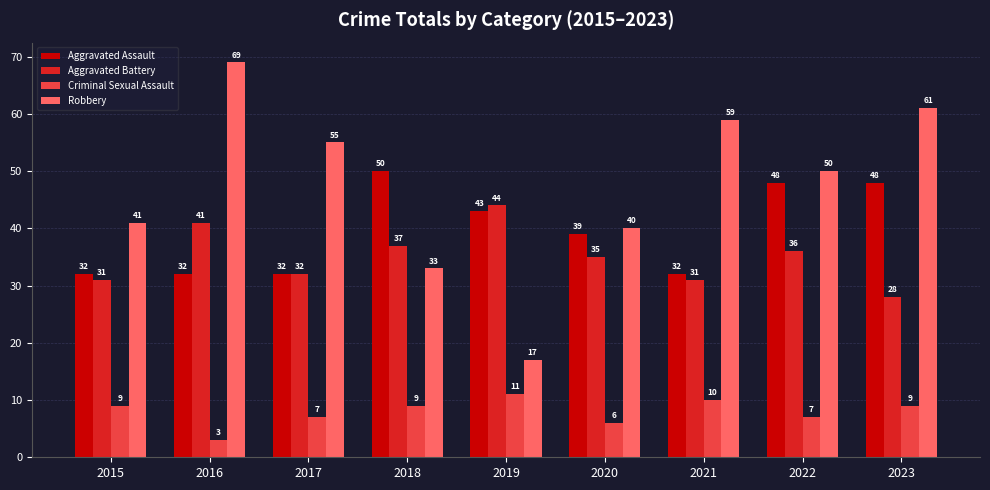

Reading left to right, transcribe all the data shown in this chart.

Aggravated Assault: 2015=32	2016=32	2017=32	2018=50	2019=43	2020=39	2021=32	2022=48	2023=48
Aggravated Battery: 2015=31	2016=41	2017=32	2018=37	2019=44	2020=35	2021=31	2022=36	2023=28
Criminal Sexual Assault: 2015=9	2016=3	2017=7	2018=9	2019=11	2020=6	2021=10	2022=7	2023=9
Robbery: 2015=41	2016=69	2017=55	2018=33	2019=17	2020=40	2021=59	2022=50	2023=61